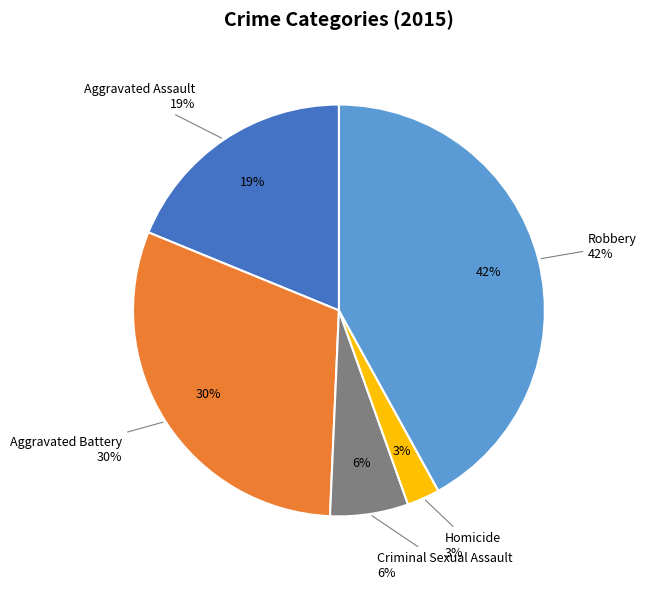

To the nearest percent, what portion does Aggravated Assault represent?

19%